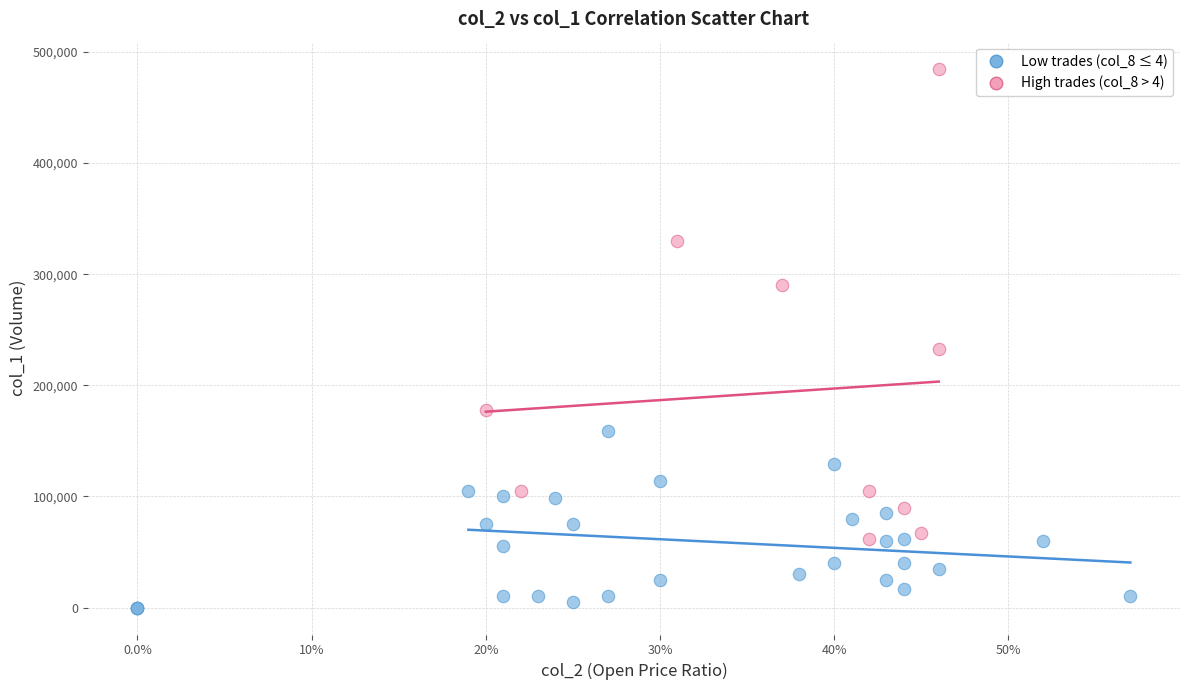

Which series contains the highest Y value?

High trades (col_8 > 4)